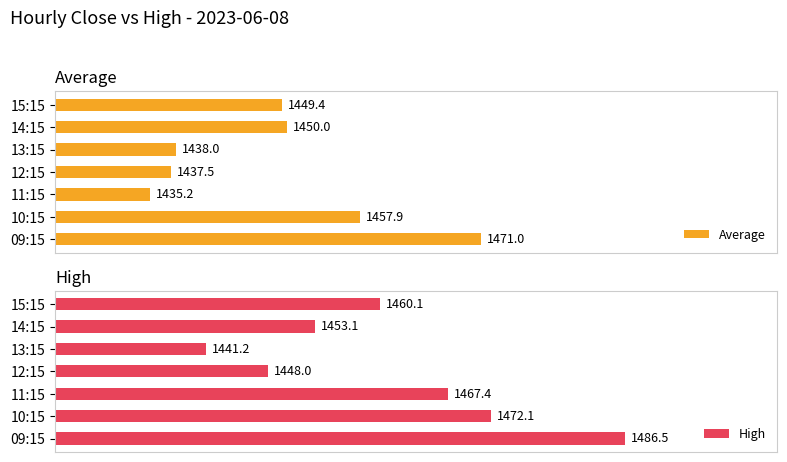

List the series in order of their overall mean, lowest first.

Average, High